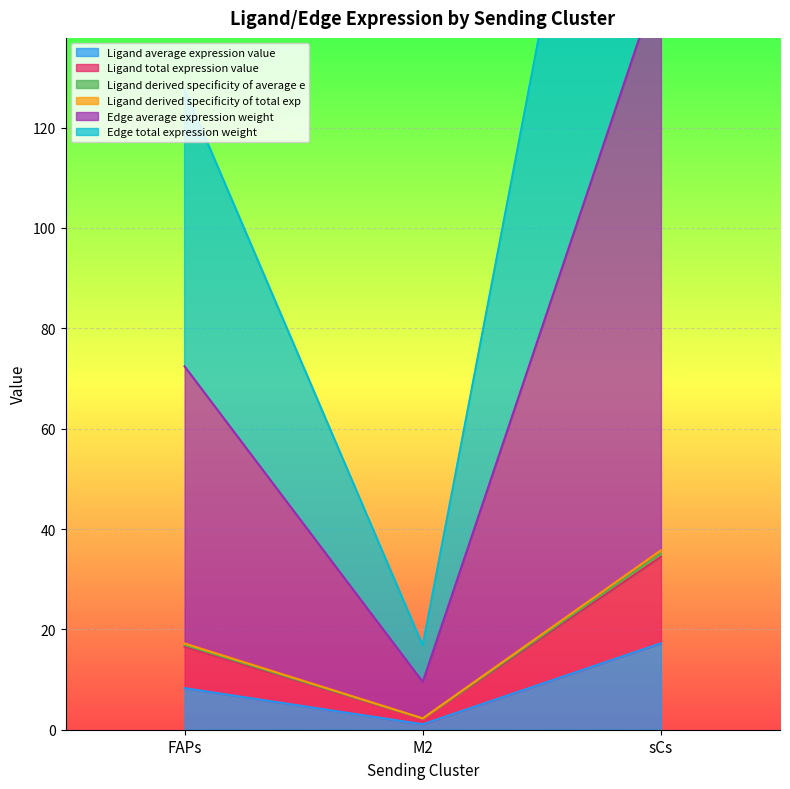

At which label does Ligand average expression value reach its minimum?

M2